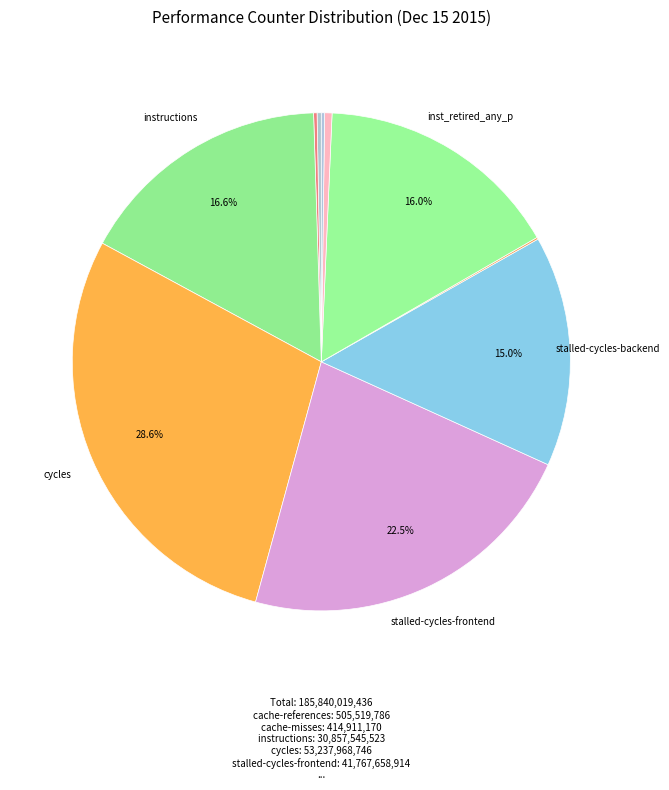

Rank the categories by value from highest to lowest.

cycles, stalled-cycles-frontend, instructions, inst_retired_any_p, stalled-cycles-backend, l2_lines_in_any, cache-references, cache-misses, LLC-prefetches, dtlb_misses_walk_cycles